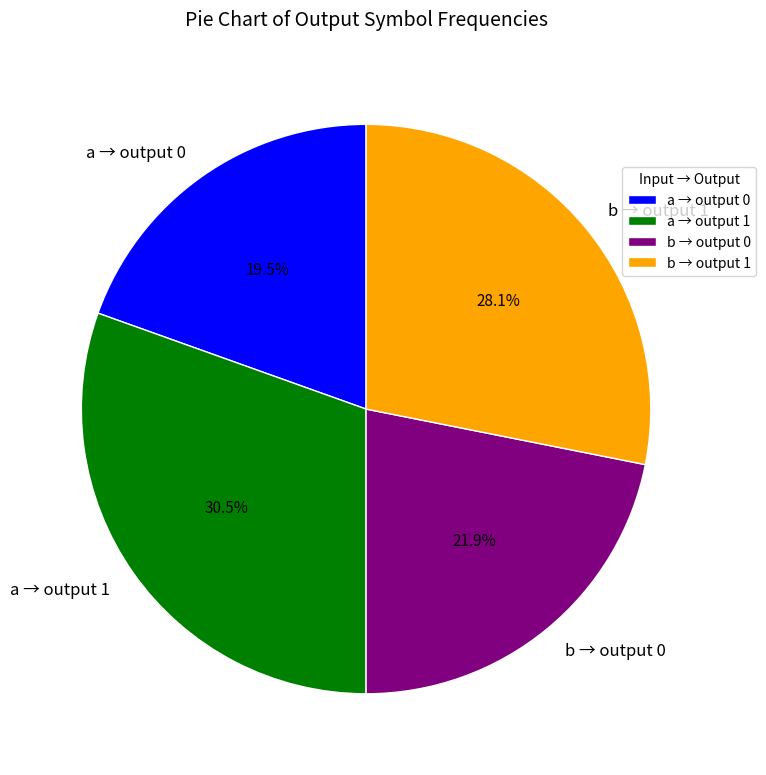

Rank the categories by value from lowest to highest.

a → output 0, b → output 0, b → output 1, a → output 1